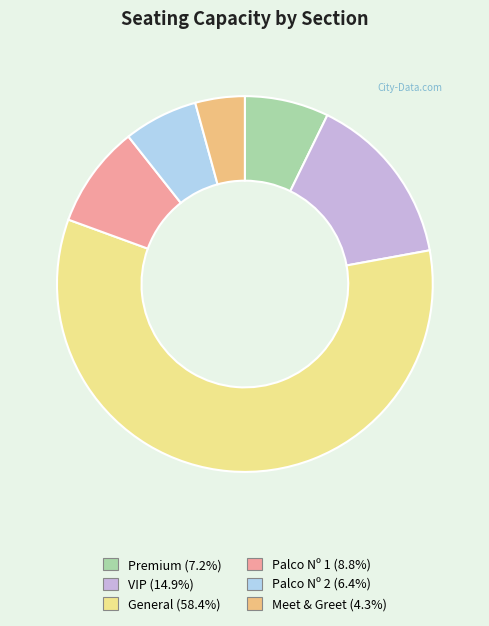

Does any single category account for the majority?

Yes